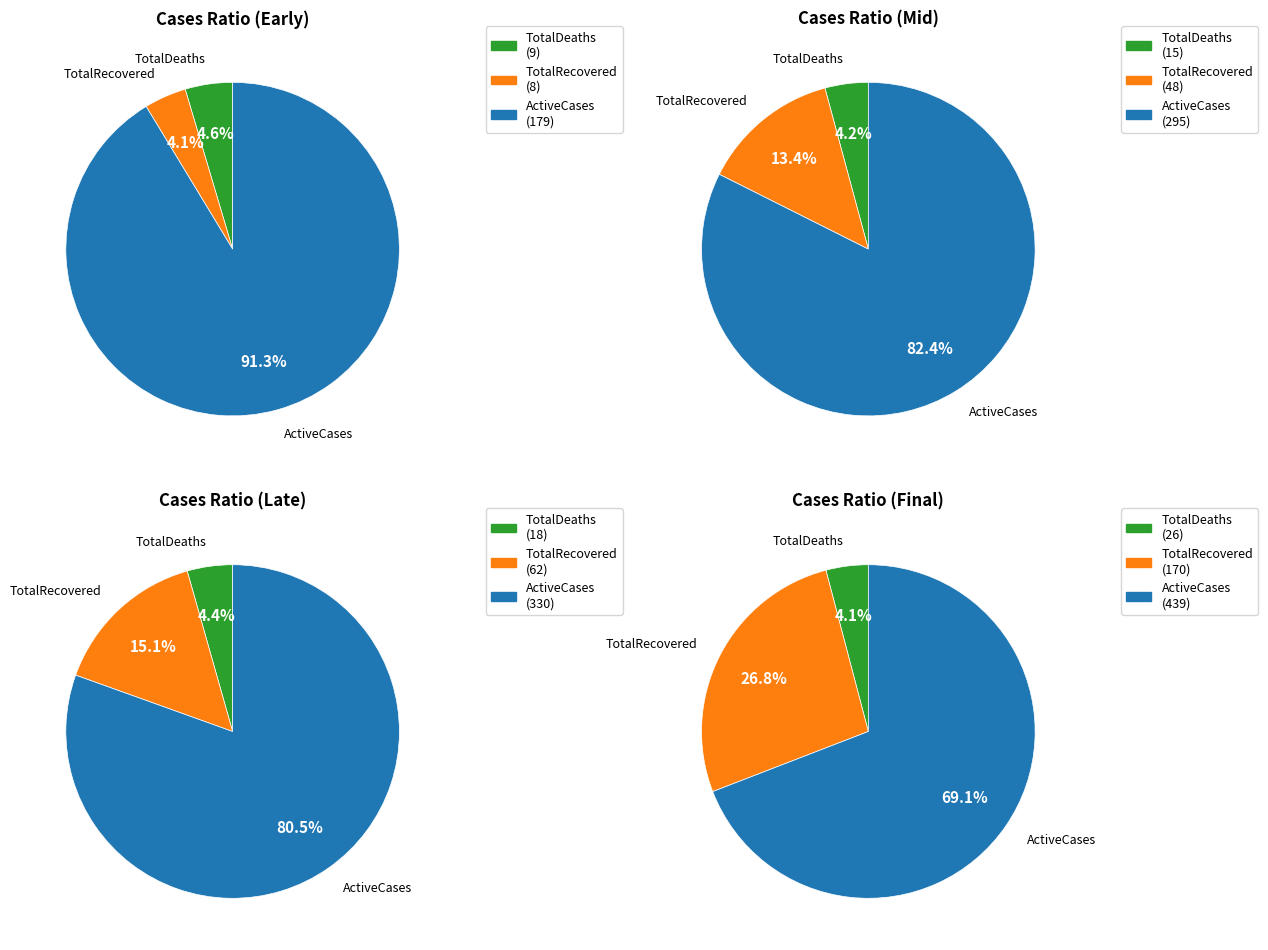

Is 5 the majority of the pie?

No